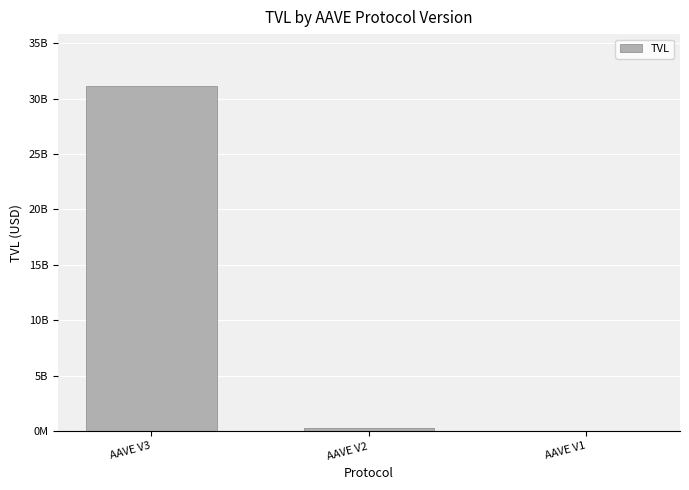

List the labels in order of value, largest first.

AAVE V3, AAVE V2, AAVE V1